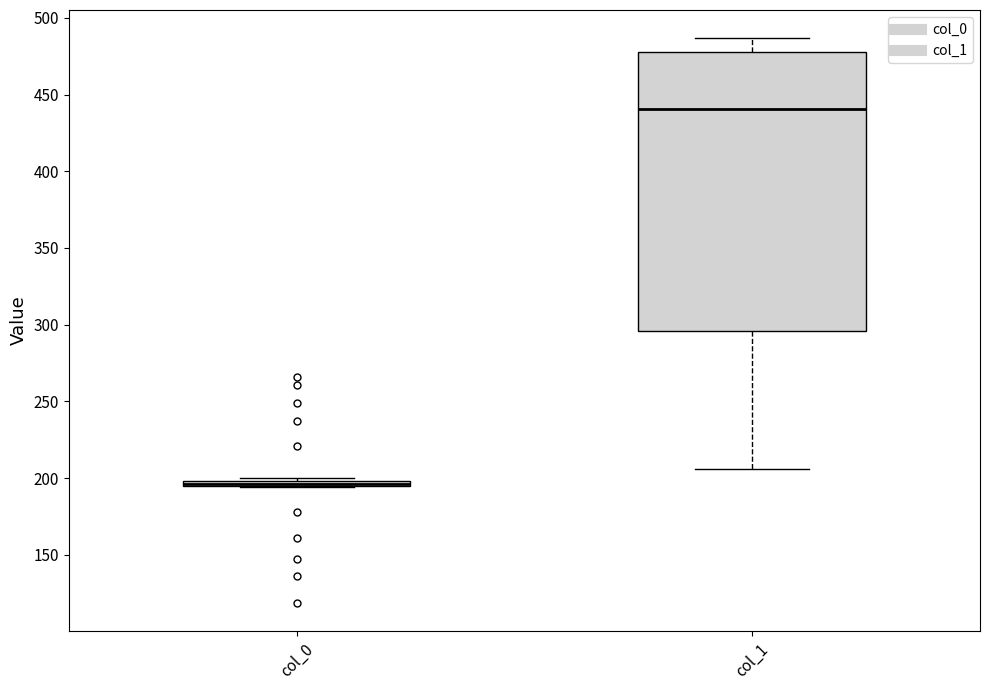

Where is the upper edge of the box for col_0 on the y-axis? The values are not printed on the chart, so give them approximately, as read against the axis.

200